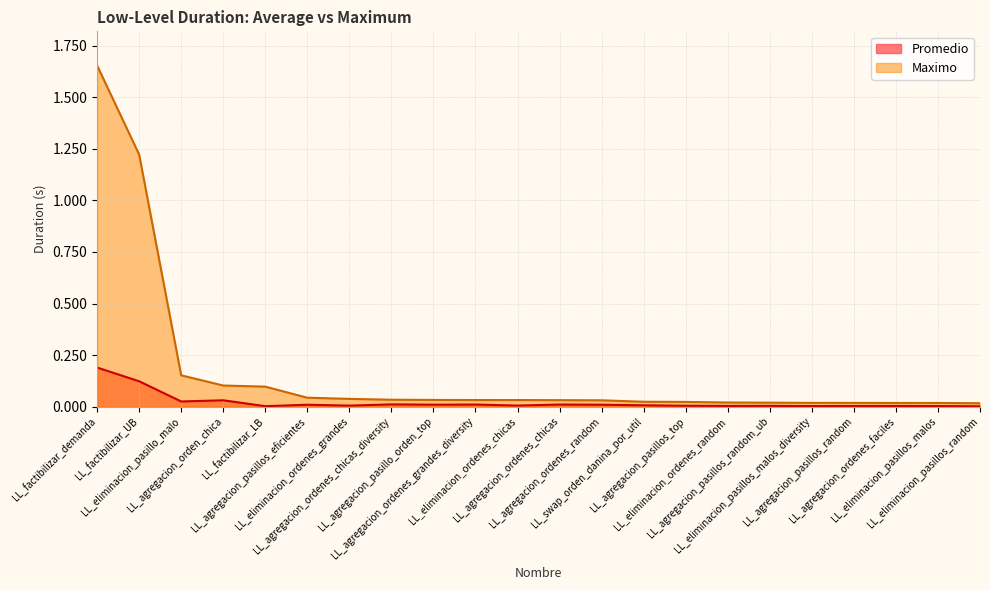

Rank the series by their maximum value, from highest to lowest.

Maximo, Promedio